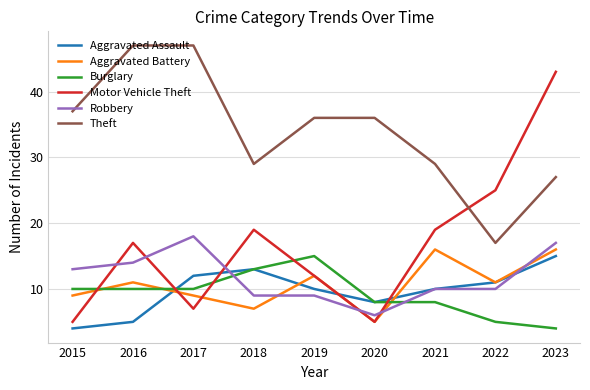

Is it true that Theft equals 27 at 2023?

True